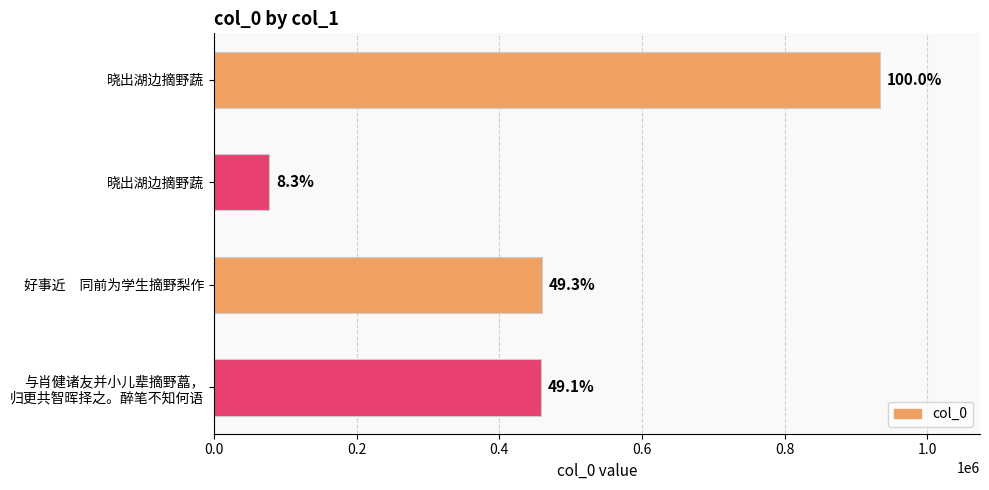

How many bars are there in total?

4